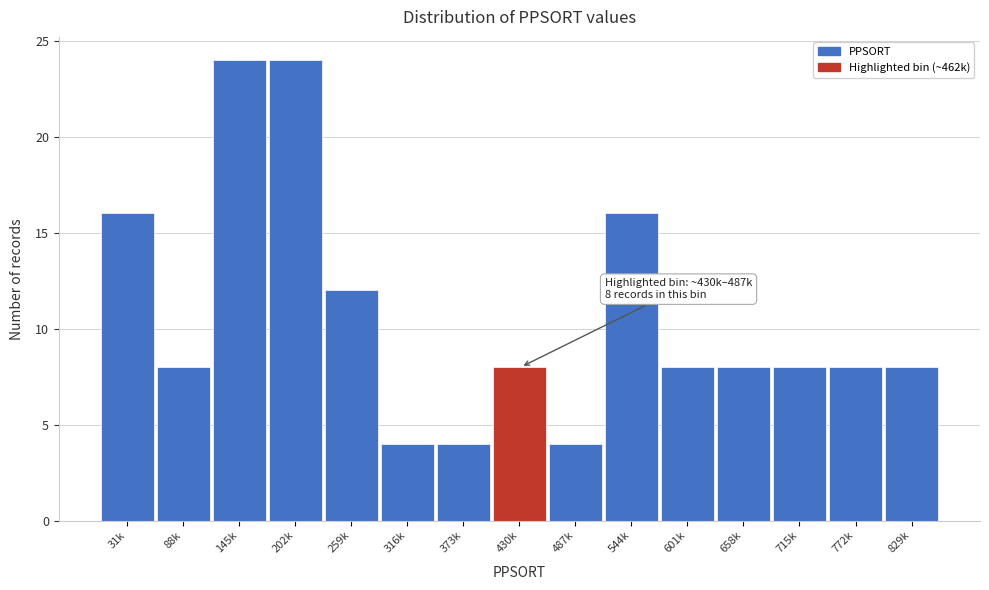

Reading right to left, what are all the values shown in this chart?

829k=8	772k=8	715k=8	658k=8	601k=8	544k=16	487k=4	430k=8	373k=4	316k=4	259k=12	202k=24	145k=24	88k=8	31k=16